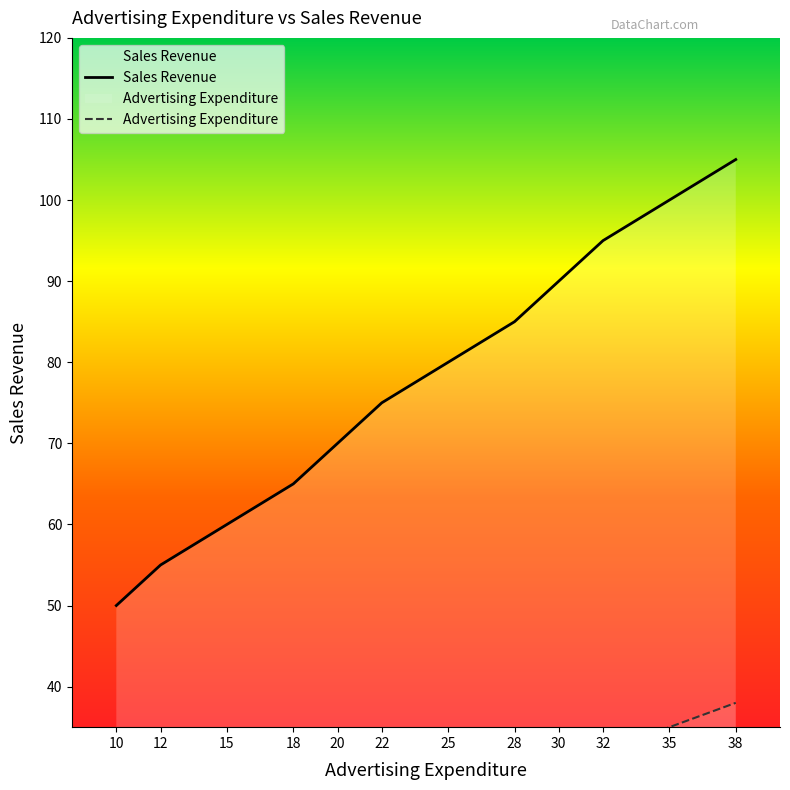

Which has a higher value, 32 or 15?

32